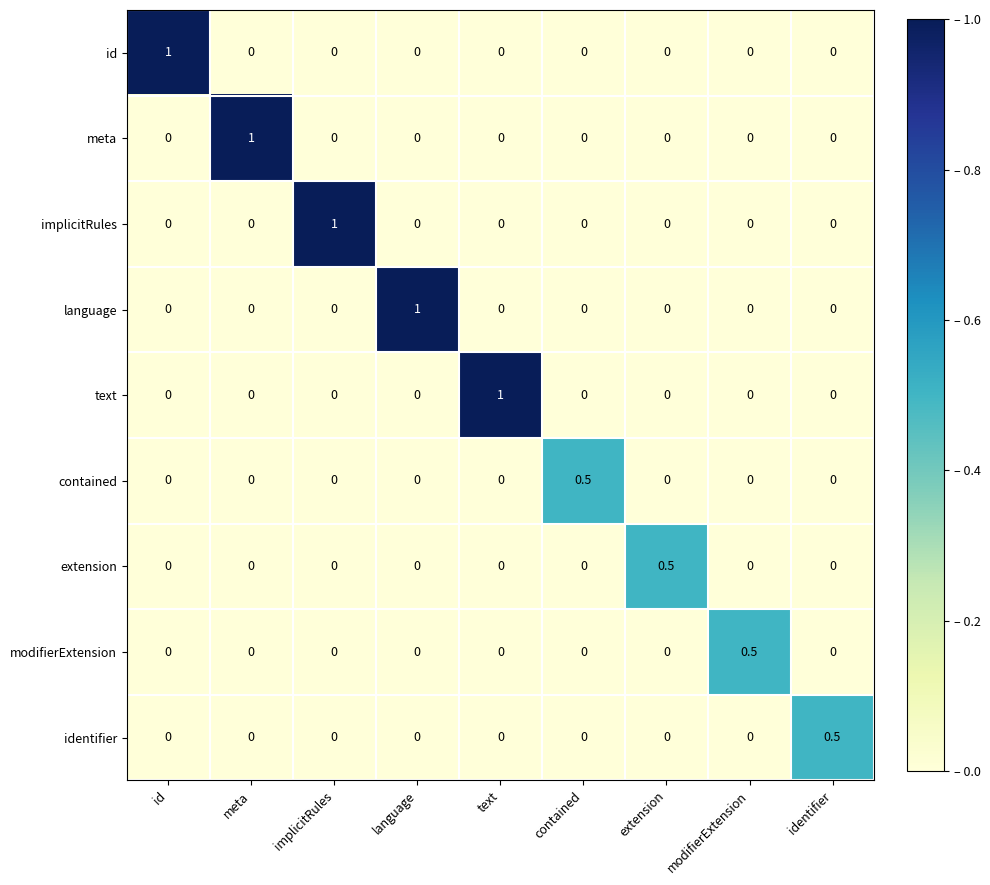

The identifier series shows -0.3 at extension. True or false?

False